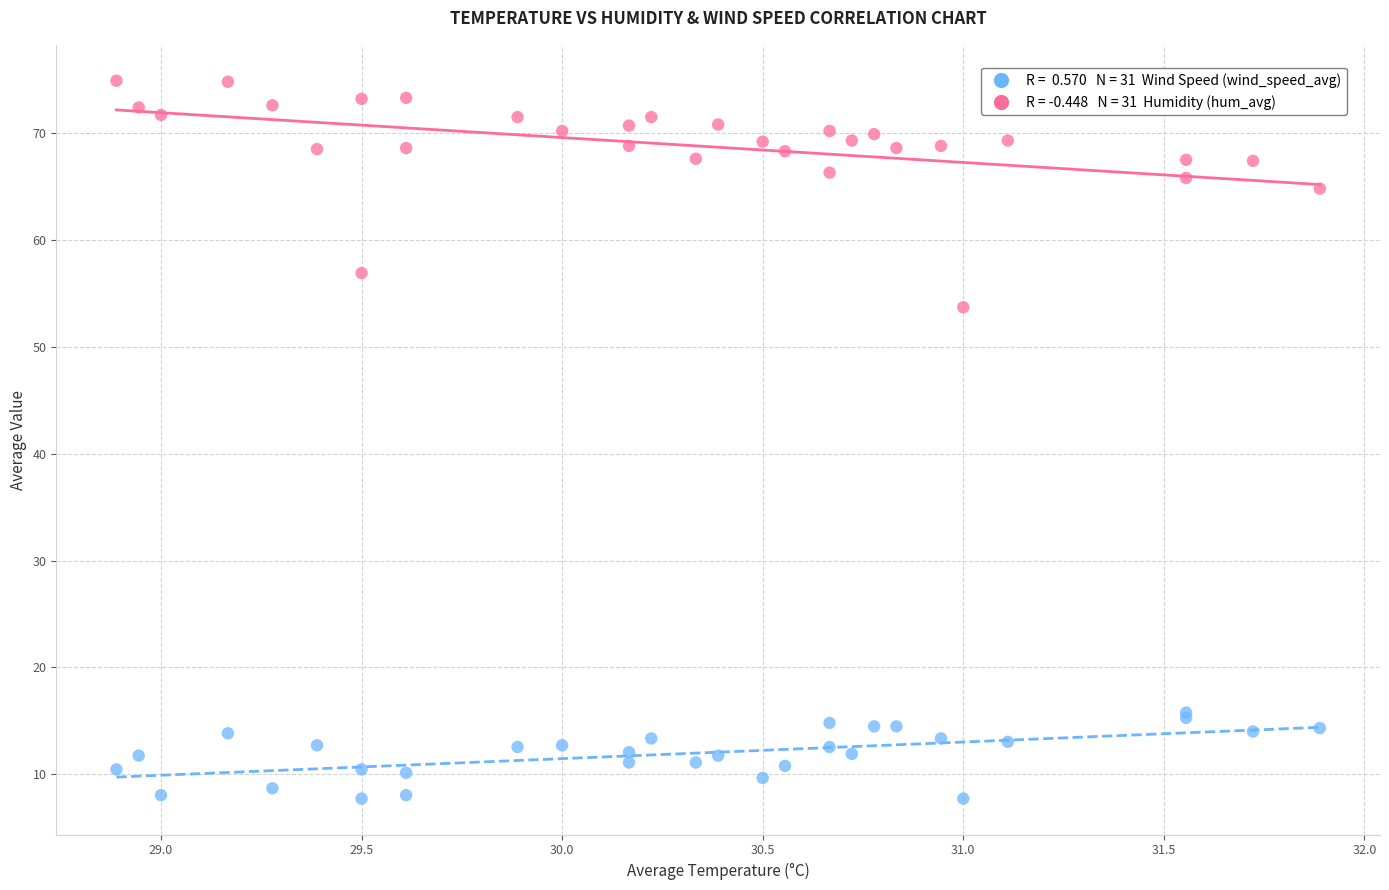

Across all series, what Y value is closest to 41?

53.7